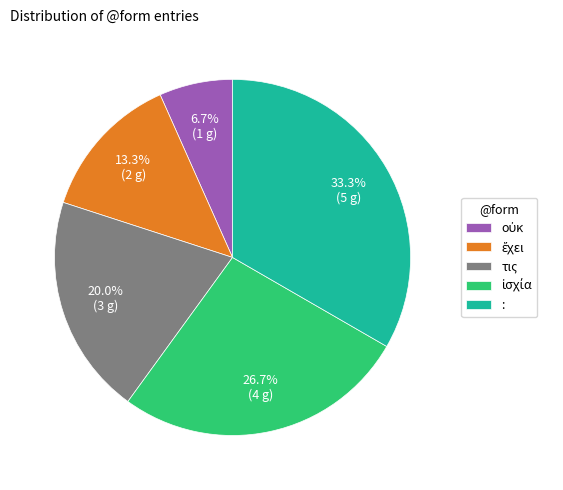

Which category has the biggest portion of the pie?

: